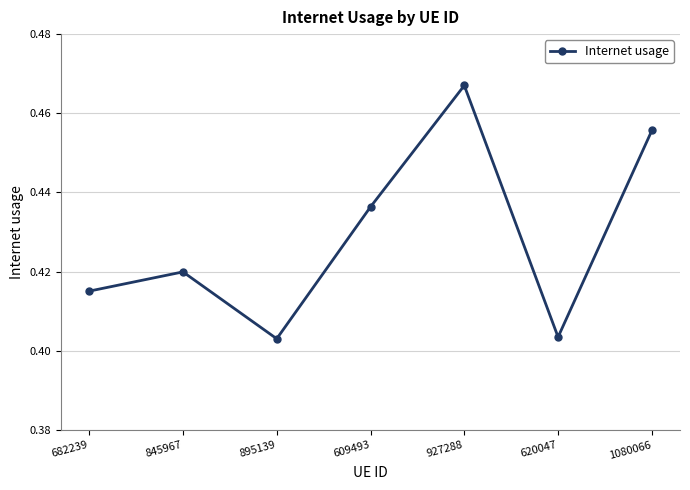

What is the sum of all values?

3.0